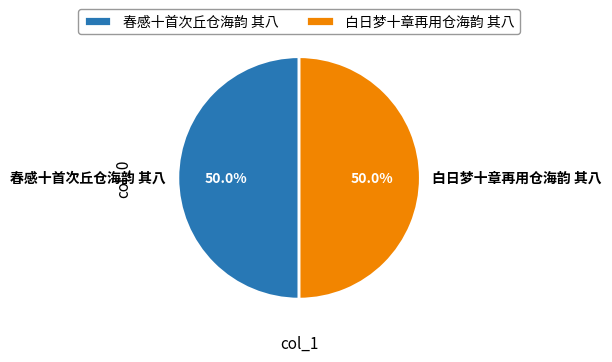

Approximately how many times larger is the value at 春感十首次丘仓海韵 其八 compared to 白日梦十章再用仓海韵 其八?

1.0